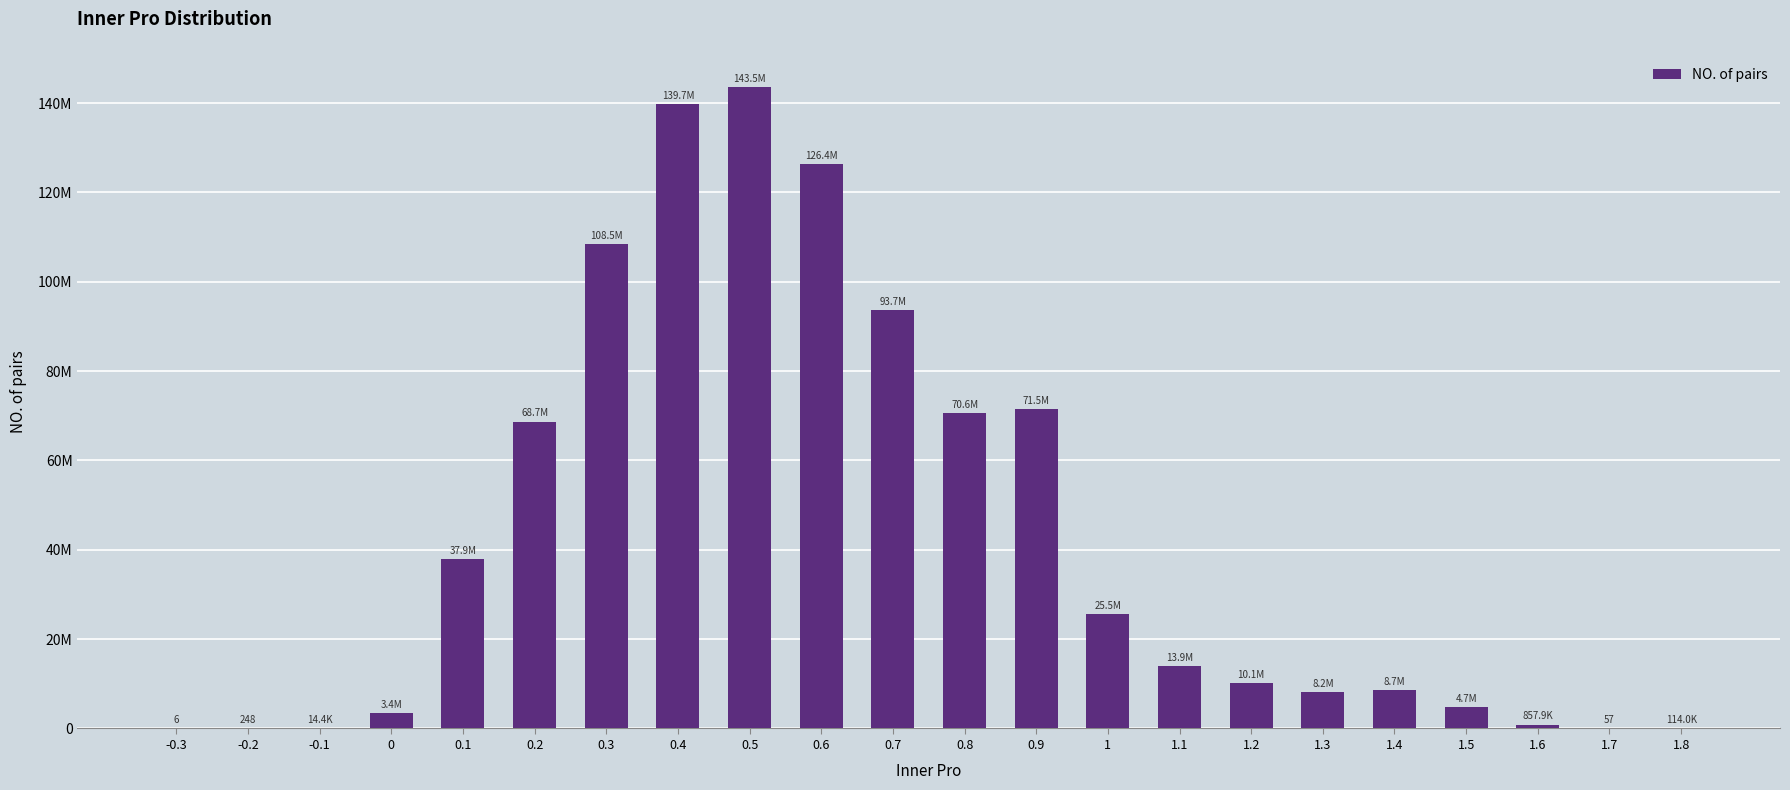

Reading left to right, transcribe all the data shown in this chart.

6	248	14414	3437901	37901386	68708403	108485342	139742787	143530696	126411335	93693193	70598656	71528347	25530000	13890785	10128943	8165075	8663952	4745691	857944	57	114039